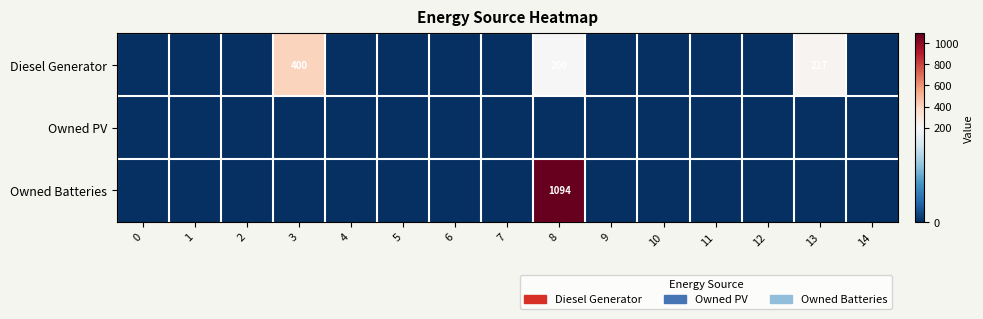

Which category has the highest value across all series?

8